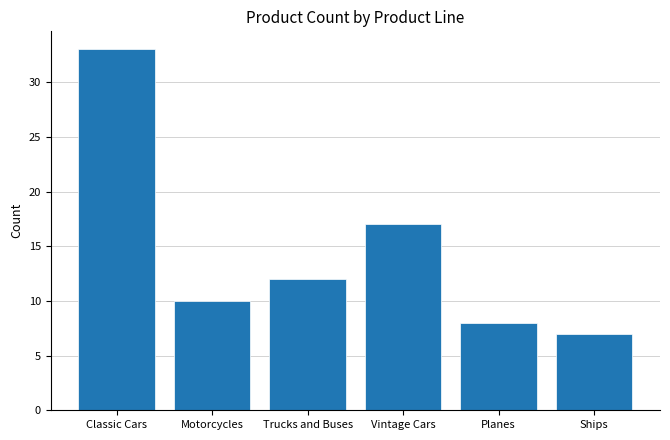

Rank the categories by value from lowest to highest.

Ships, Planes, Motorcycles, Trucks and Buses, Vintage Cars, Classic Cars